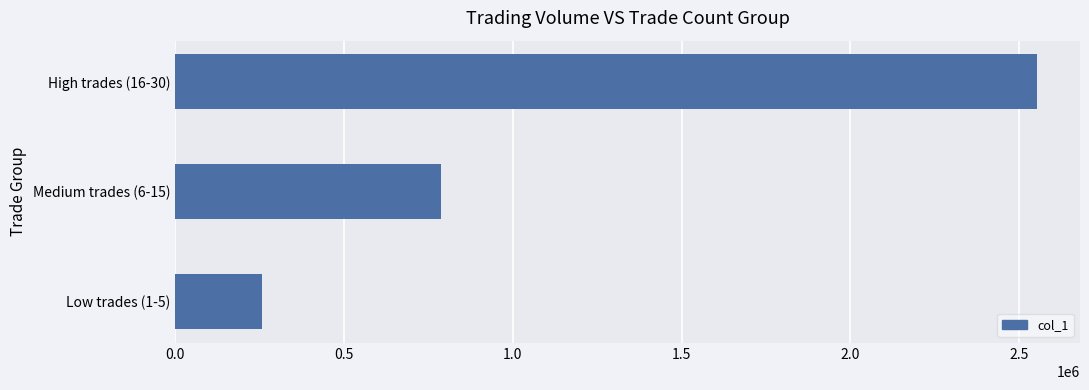

How many values are below 788000?

1